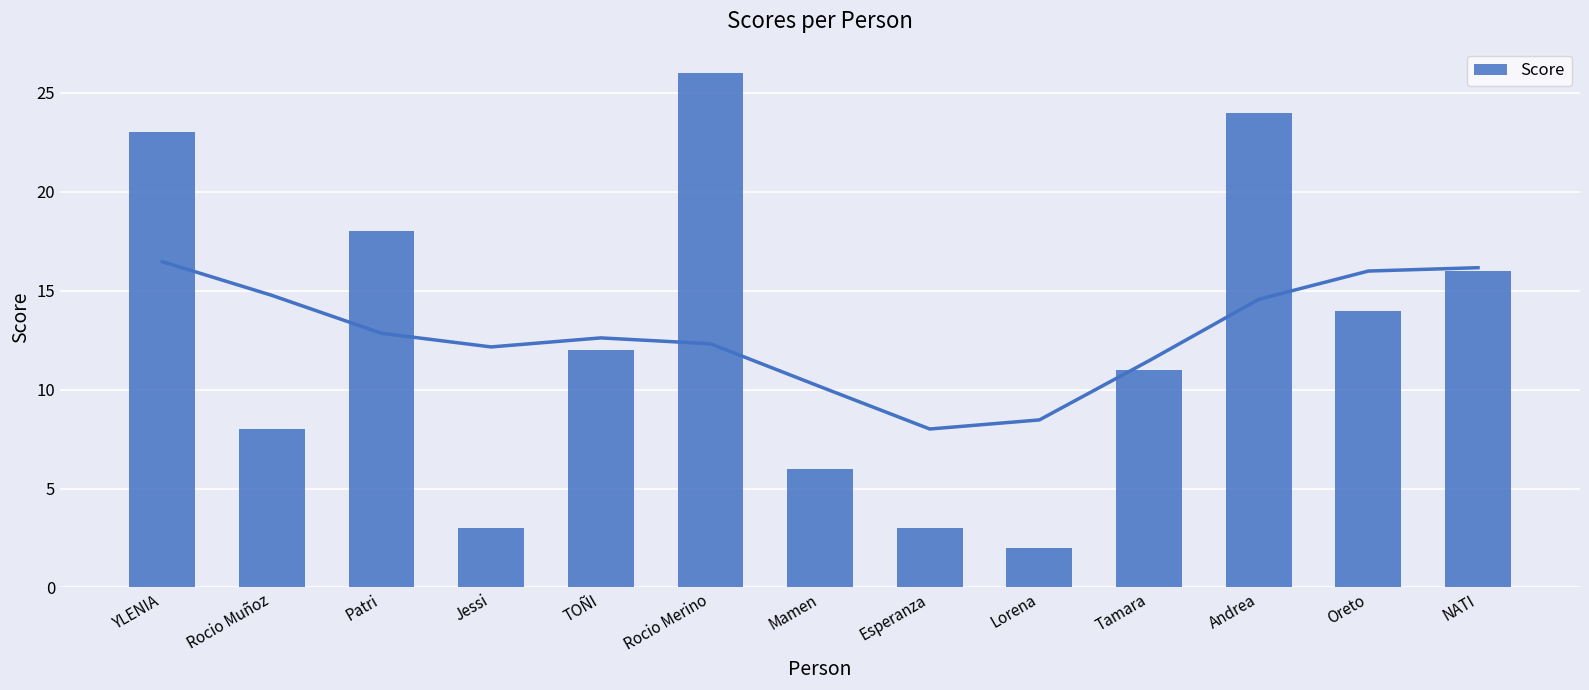

The value at Lorena is 2. True or false?

True